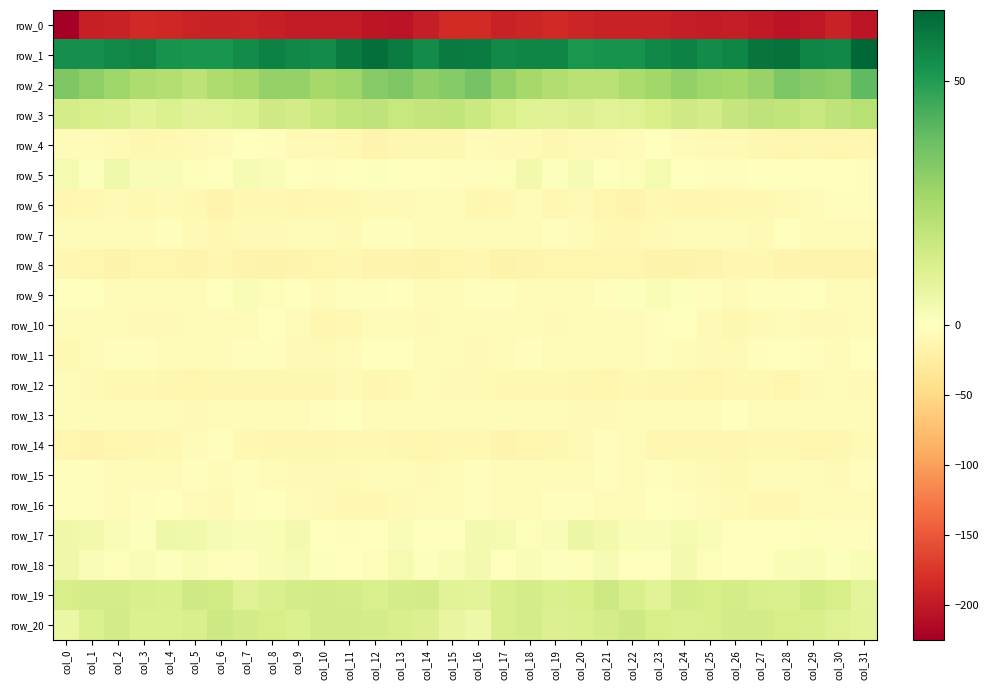

At which label does row_4 first exceed -7?

col_0